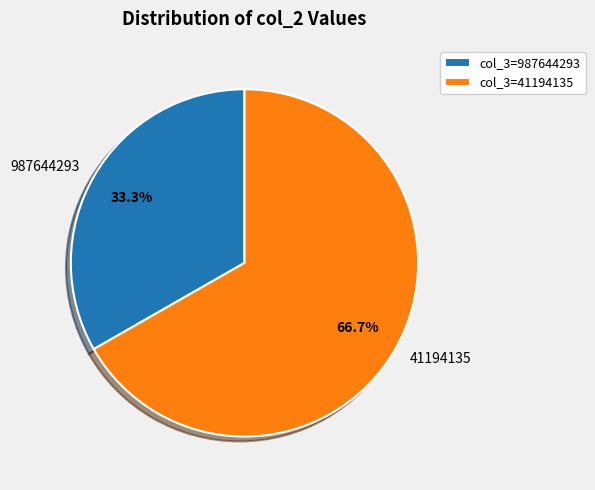

Which slice is the smallest?

987644293